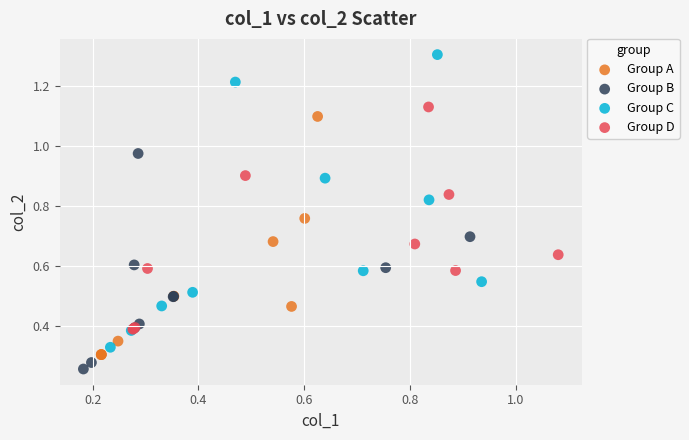

Which series contains the highest Y value?

Group C